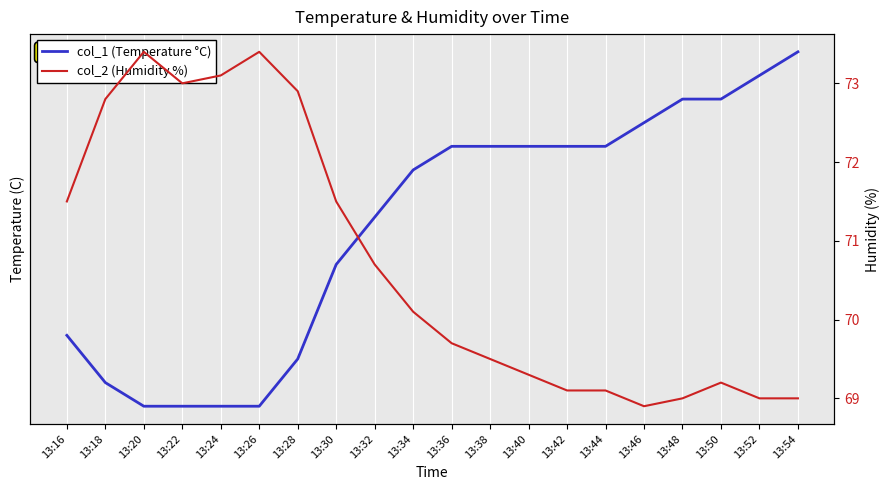

True or false: col_2 (Humidity %) and col_1 (Temperature °C) cross at least once.

False